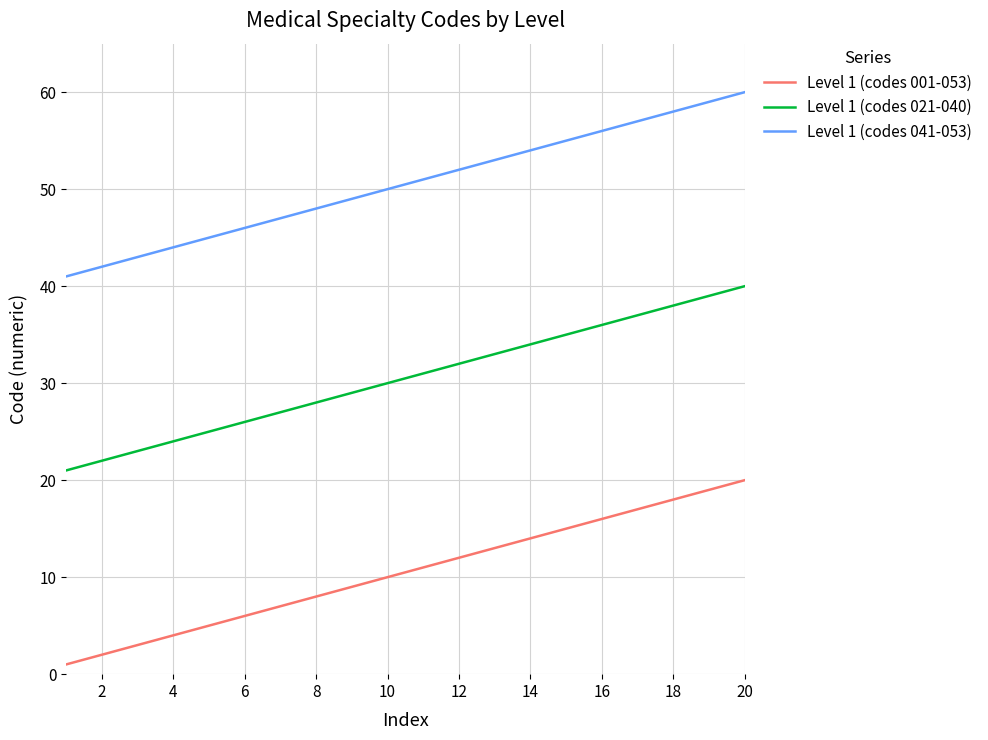

What is the difference between the maximum and minimum values in the Level 1 (codes 021-040) series?

19